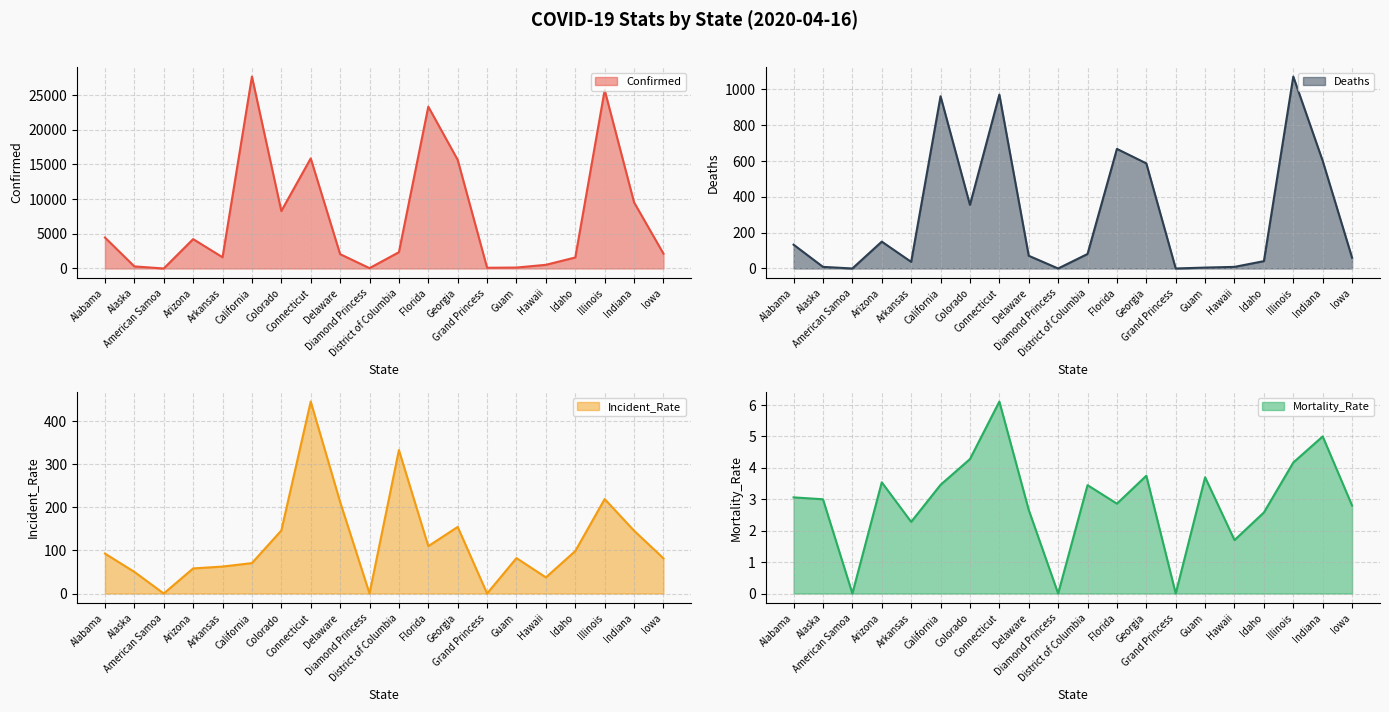

Between Colorado and Florida, which series saw the biggest shift?

Confirmed line